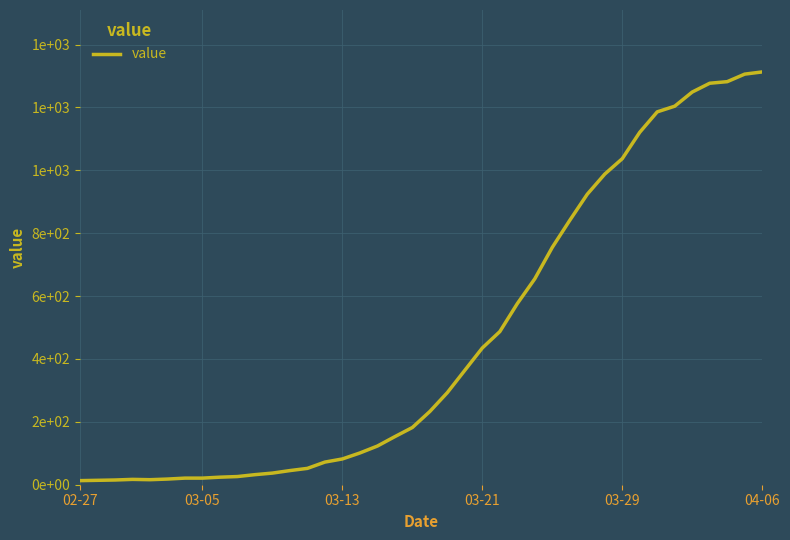

True or false: there are more than 1 points higher than both neighbors.

False